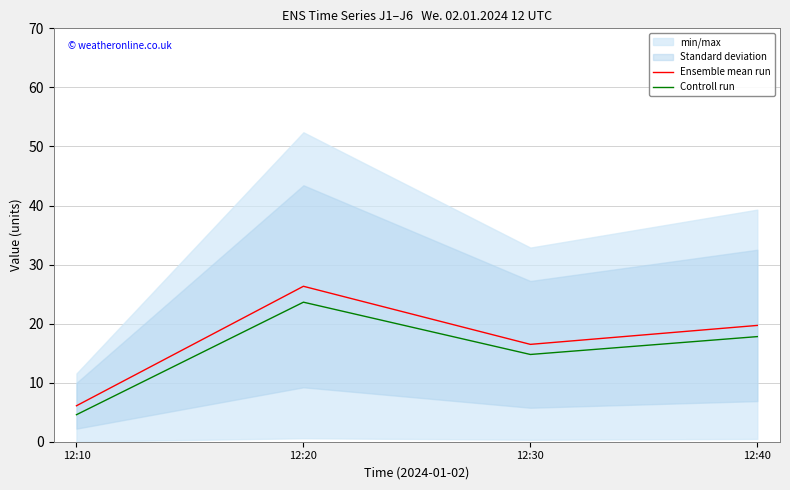

Rank the series by their maximum value, from lowest to highest.

Controll run, Ensemble mean run